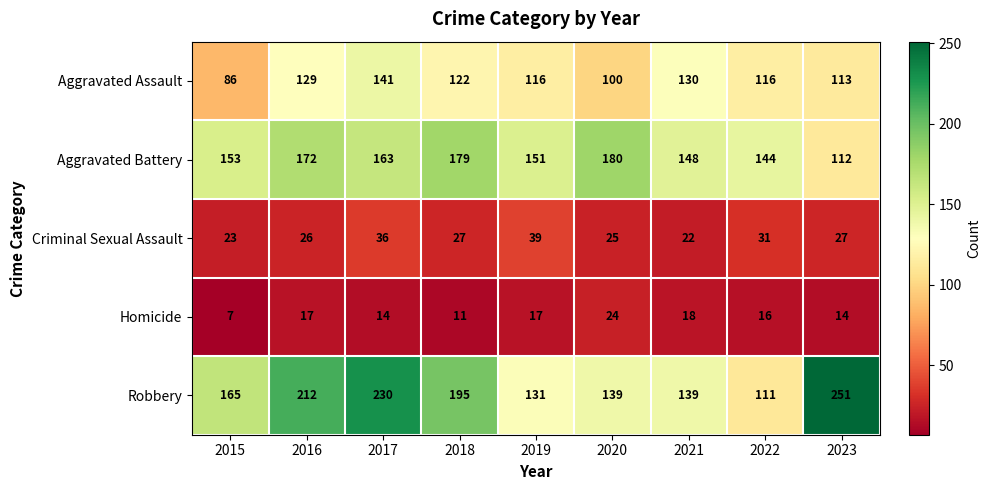

Is the value of Aggravated Assault at 2019 greater than the value of Robbery at 2019?

No